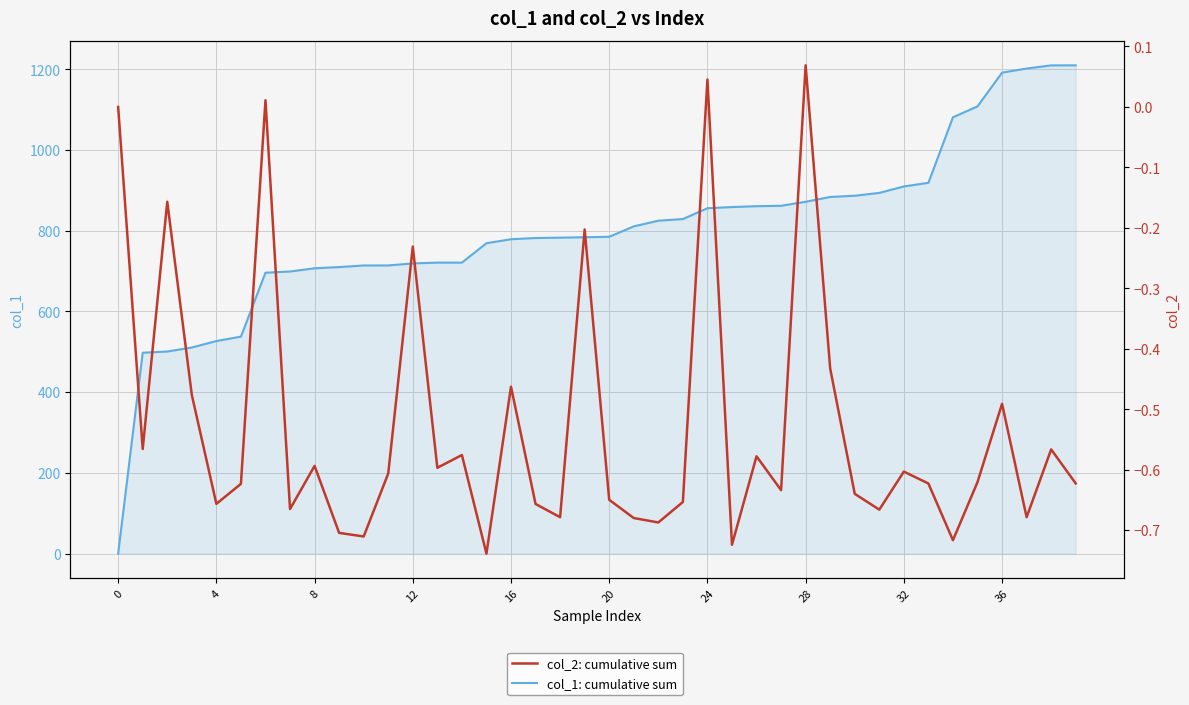

List the series in order of their overall mean, highest first.

col_1: cumulative sum, col_2: cumulative sum